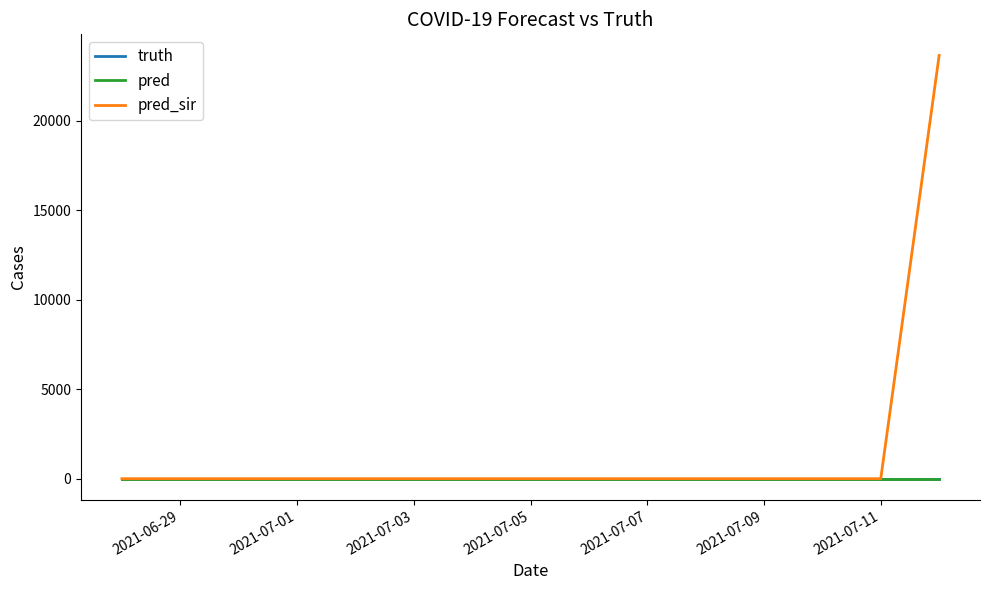

What are all the series names shown in the legend?

truth, pred, pred_sir